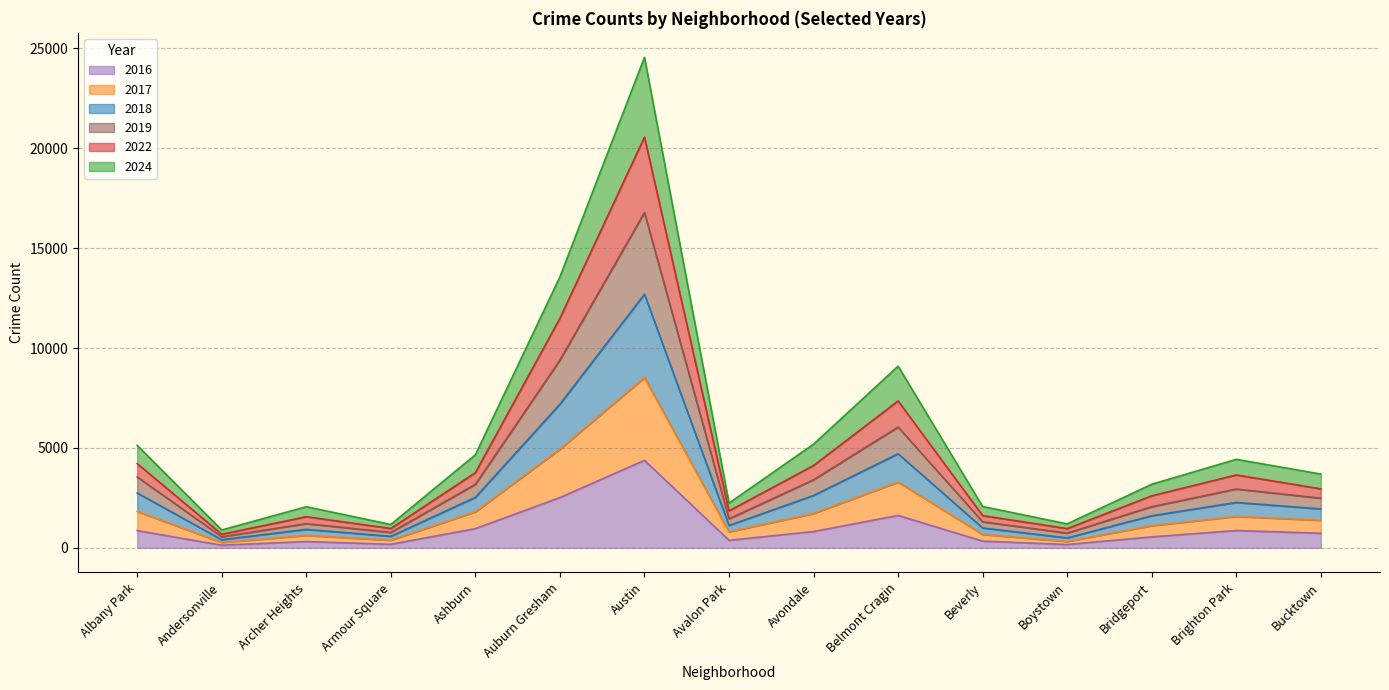

True or false: 2022 and 2024 cross at least once.

False